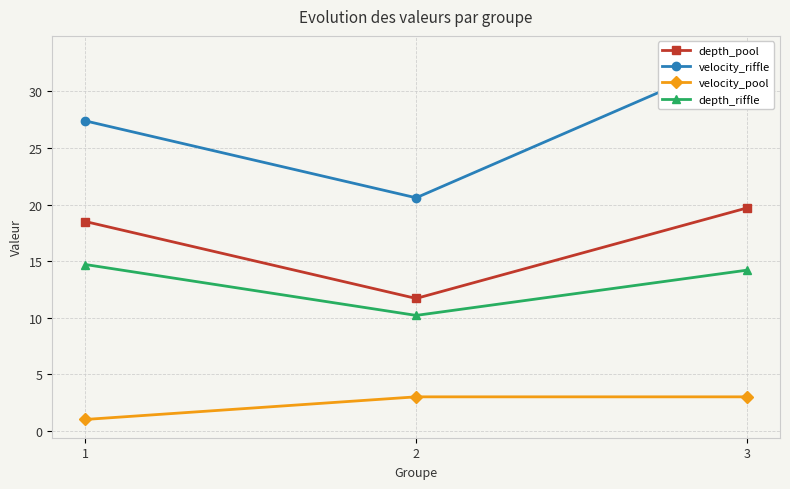

What is the difference between the depth_riffle values at 2 and 3?

4.0